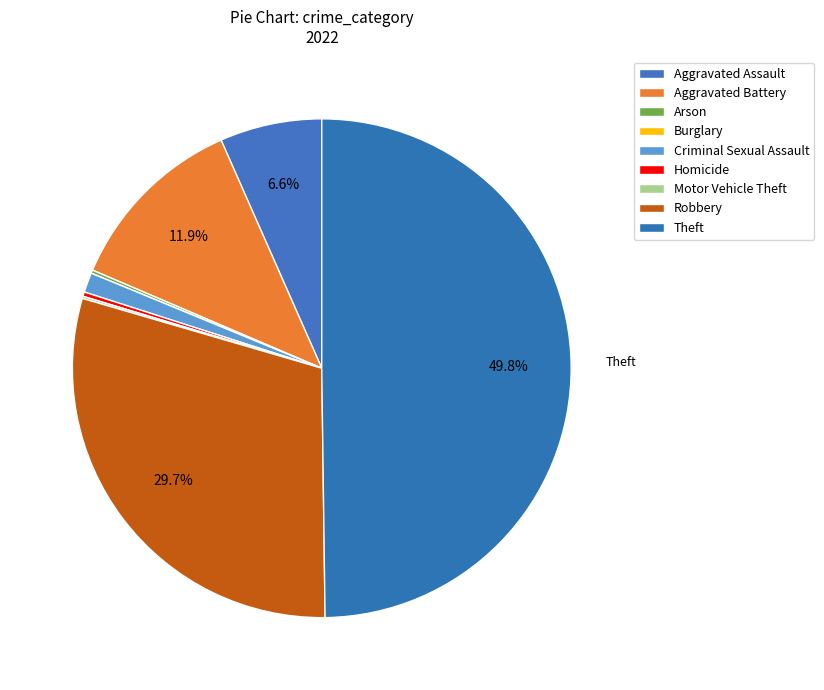

What is the largest slice in the pie chart?

Theft